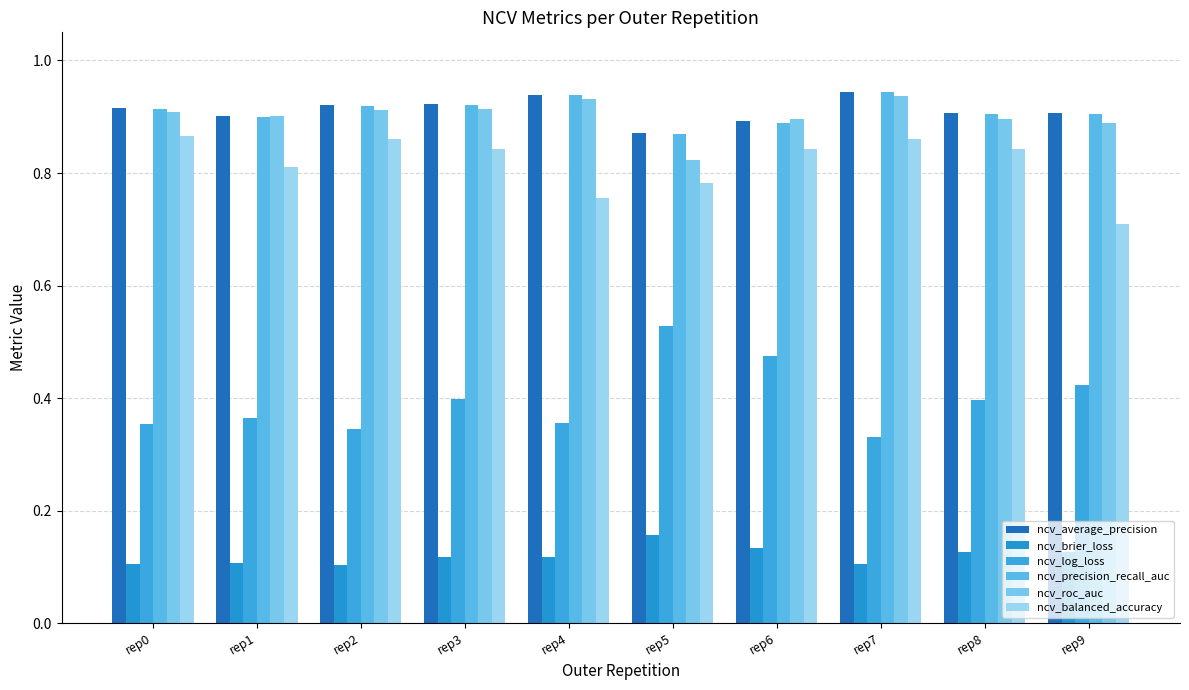

Does the chart contain any negative values?

No